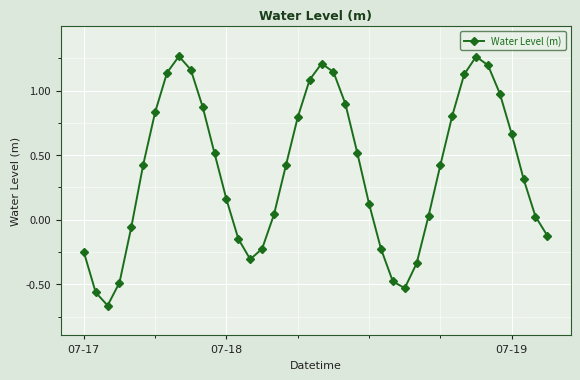

What is the difference between the maximum and second lowest values?

1.8